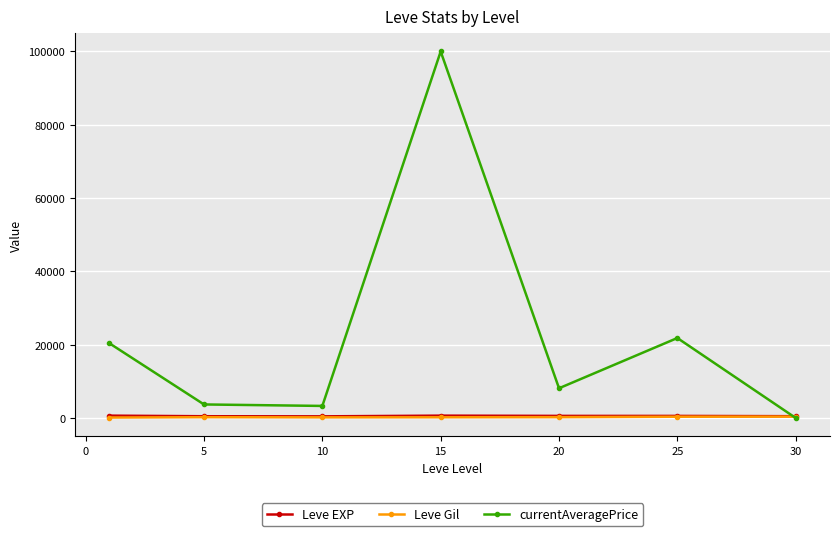

What are all the series names shown in the legend?

Leve EXP, Leve Gil, currentAveragePrice